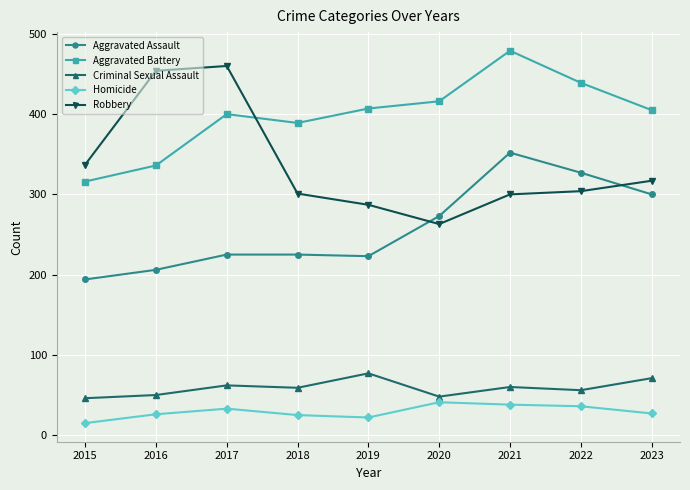

True or false: Aggravated Assault and Robbery cross at least once.

True